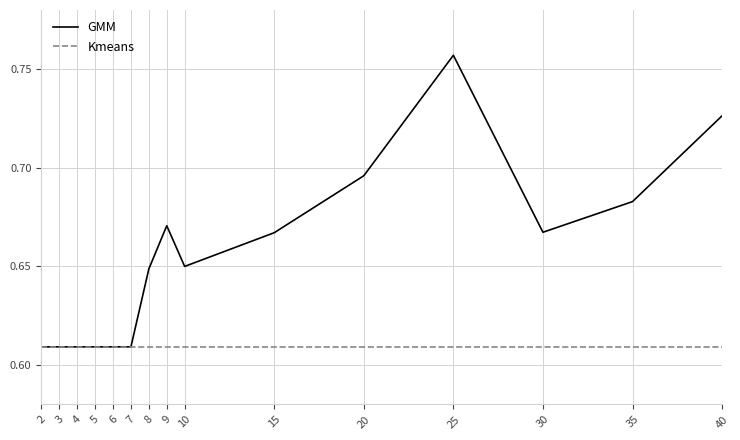

Which series has the widest spread of values?

GMM